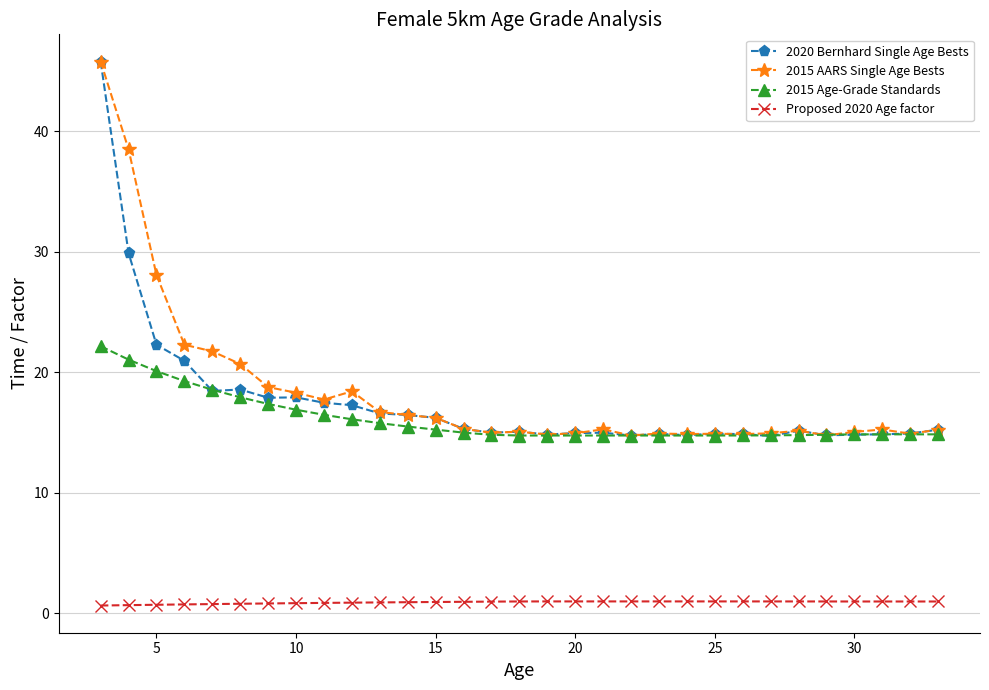

Does the chart have visible grid lines?

Yes